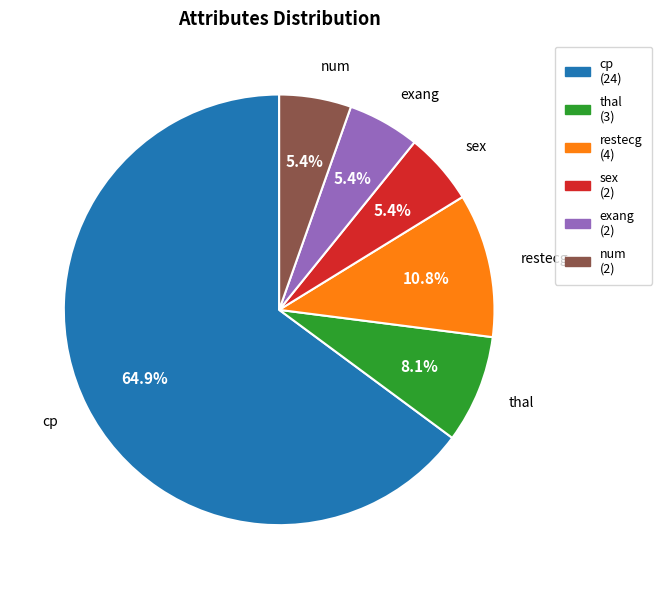

Is there any slice that represents more than half of the pie?

Yes